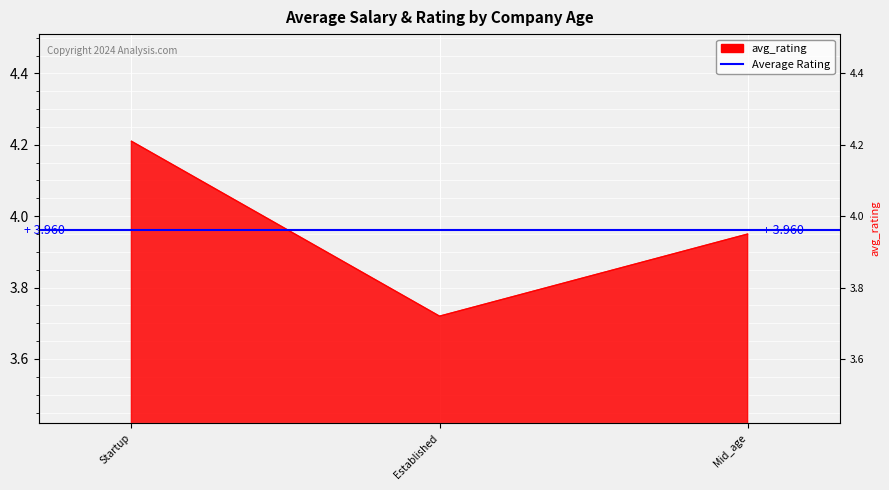

At which label is the value closest to 3?

Established